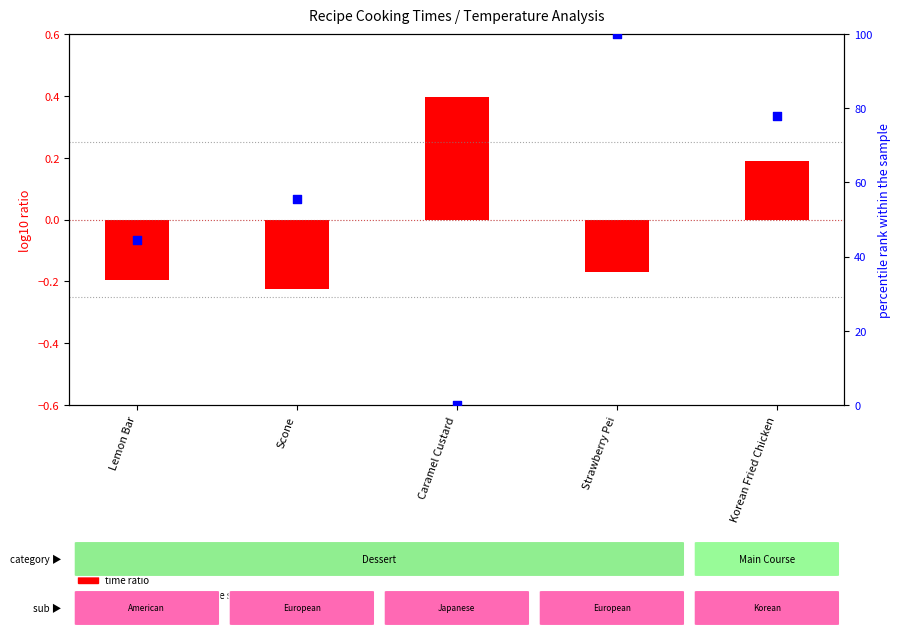

What is the total value across all series at Lemon Bar?

44.2